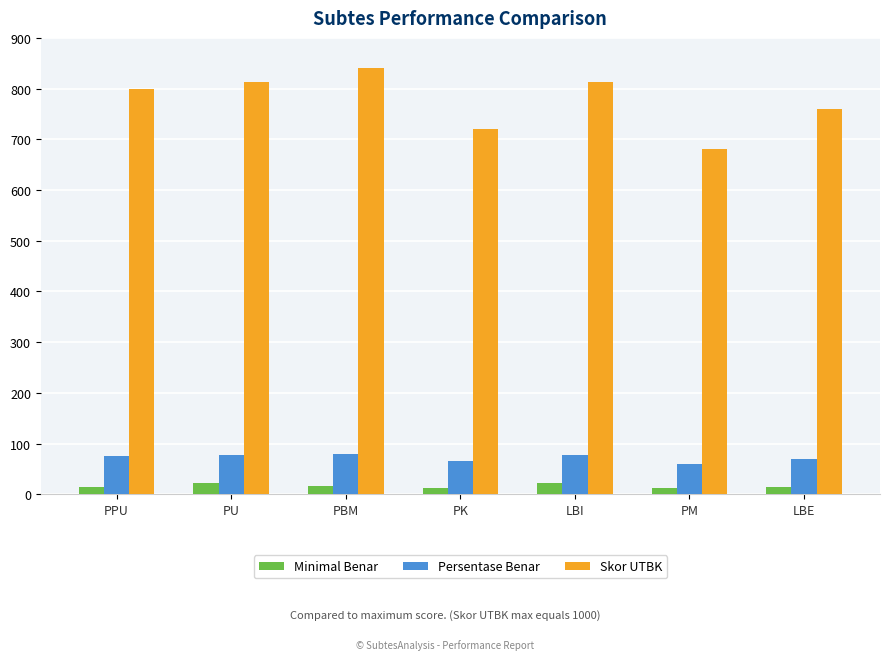

What are all the series names shown in the legend?

Minimal Benar, Persentase Benar, Skor UTBK